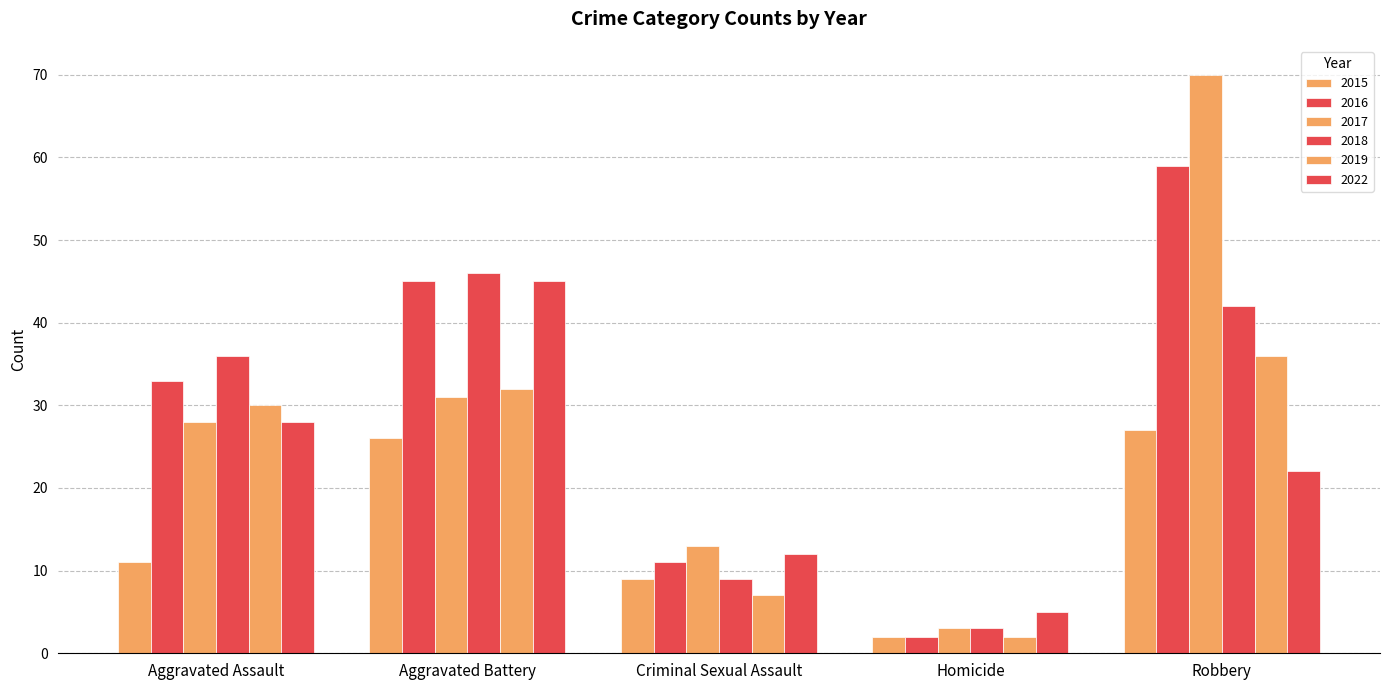

What is the difference between the maximum and second lowest values in the 2016 series?

48